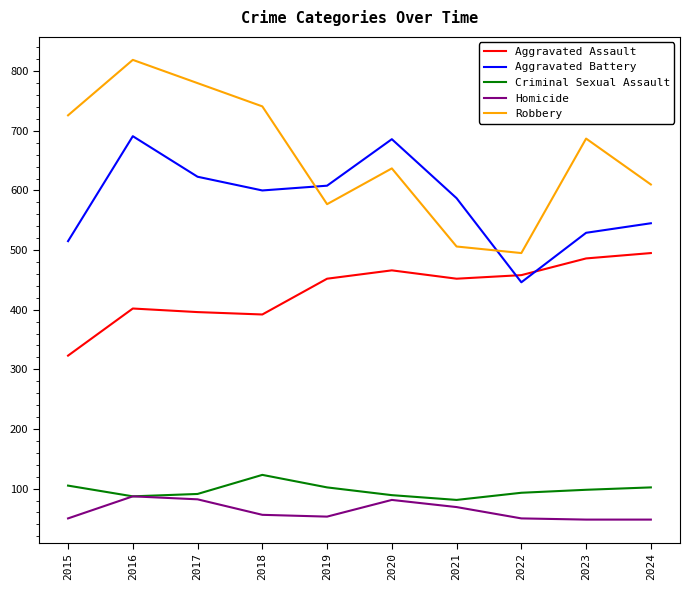

Which series has the largest total across all categories?

Robbery